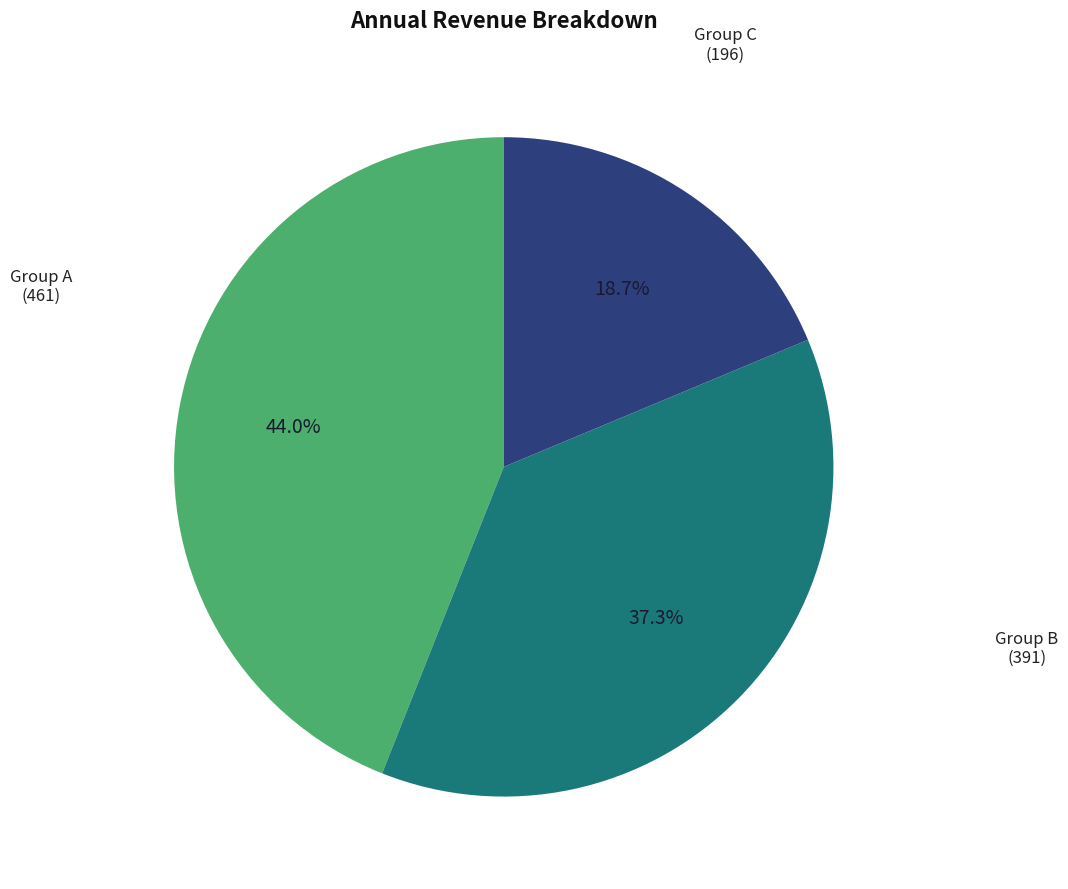

Between Group C and Group A, which is larger?

Group A